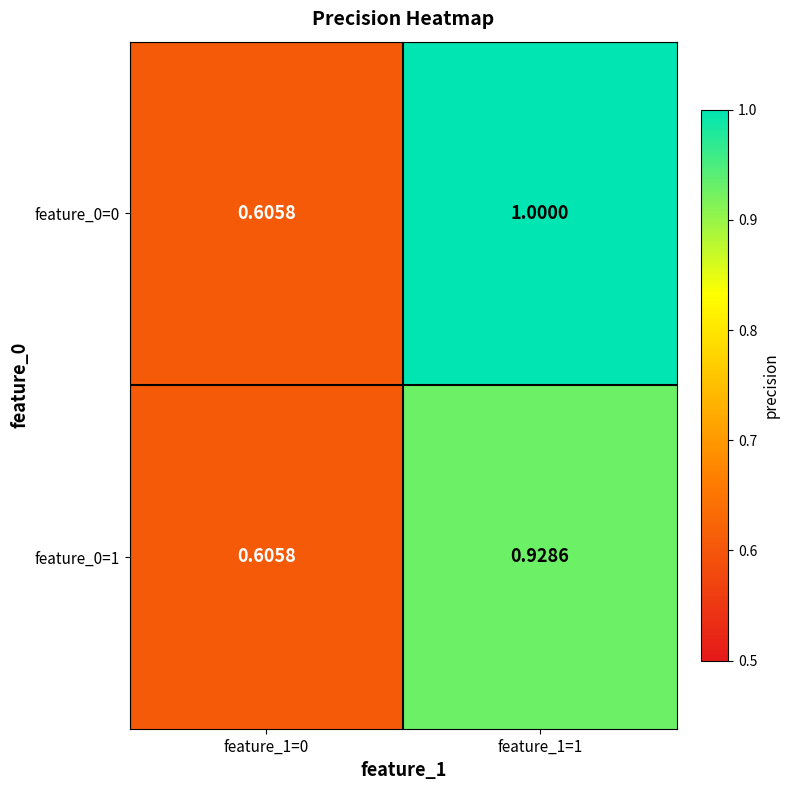

Is the value of feature_0=0 at feature_1=0 greater than the value of feature_0=1 at feature_1=1?

No